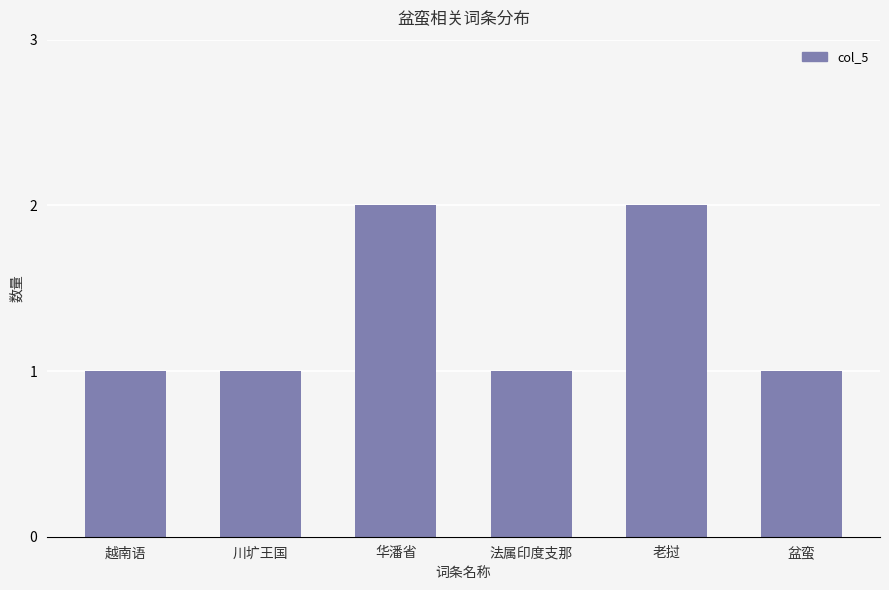

What is the value of the 4th bar from the left?

1